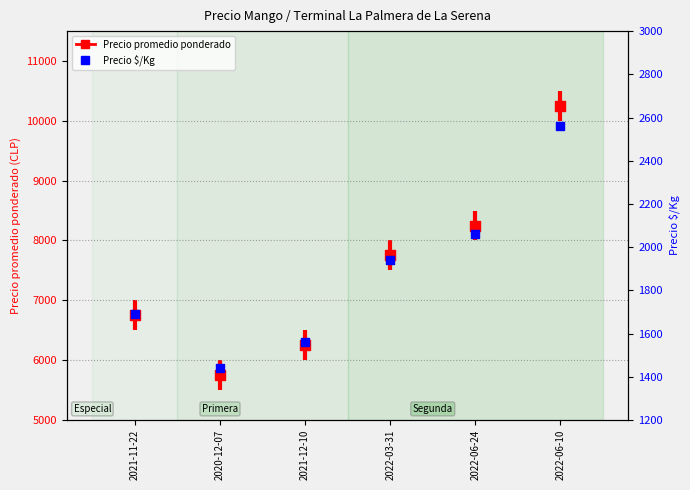

What is the change in value from 2020-12-07 to 2021-12-10?

+124